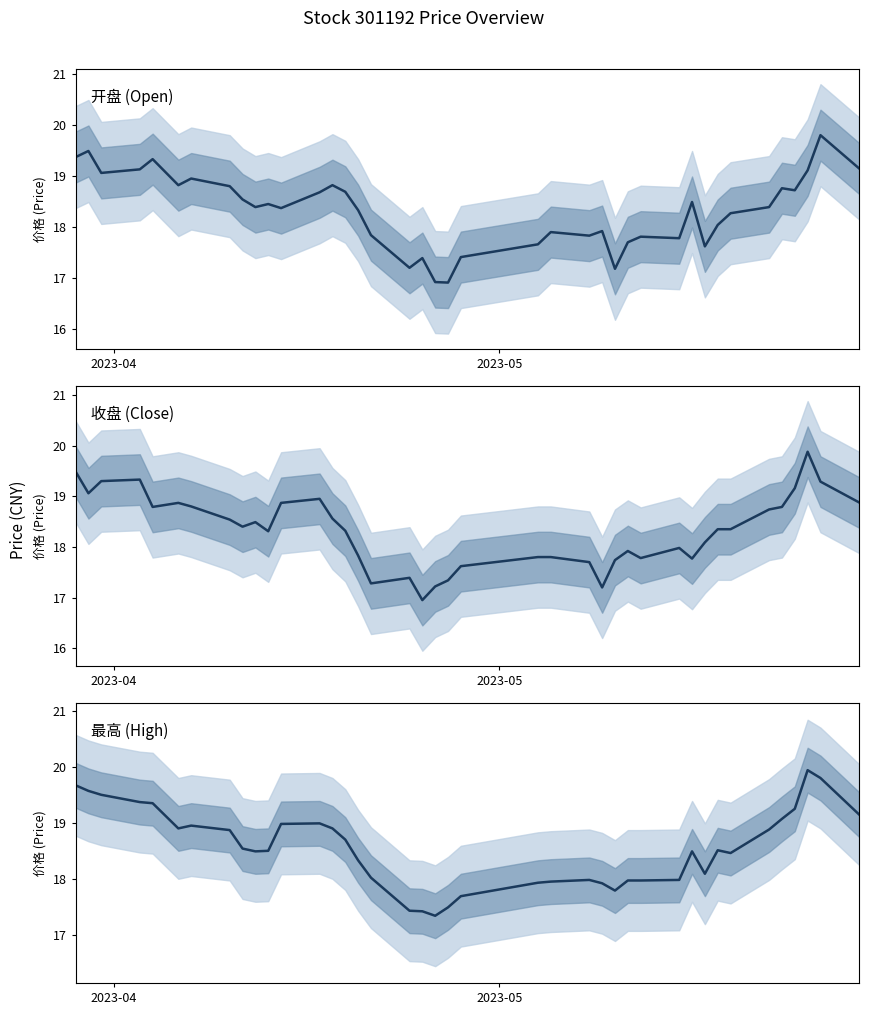

Reading left to right, transcribe all the data shown in this chart.

开盘 (Open): 19.4	19.5	19.1	19.1	19.3	18.8	18.9	18.8	18.5	18.4	18.4	18.4	18.7	18.8	18.7	18.3	17.8	17.2	17.4	16.9	16.9	17.4	17.7	17.9	17.8	17.9	17.2	17.7	17.8	17.8	18.5	17.6	18.0	18.3	18.4	18.8	18.7	19.1	19.8	19.1
收盘 (Close): 19.5	19.1	19.3	19.3	18.8	18.9	18.8	18.5	18.4	18.5	18.3	18.9	18.9	18.6	18.3	17.8	17.3	17.4	16.9	17.2	17.3	17.6	17.8	17.8	17.7	17.2	17.7	17.9	17.8	18.0	17.8	18.1	18.4	18.4	18.7	18.8	19.2	19.9	19.3	18.9
最高 (High): 19.7	19.6	19.5	19.4	19.4	18.9	18.9	18.9	18.5	18.5	18.5	19.0	19.0	18.9	18.7	18.3	18.0	17.4	17.4	17.3	17.5	17.7	17.9	17.9	18.0	17.9	17.8	18.0	18.0	18.0	18.5	18.1	18.5	18.5	18.9	19.1	19.2	19.9	19.8	19.1